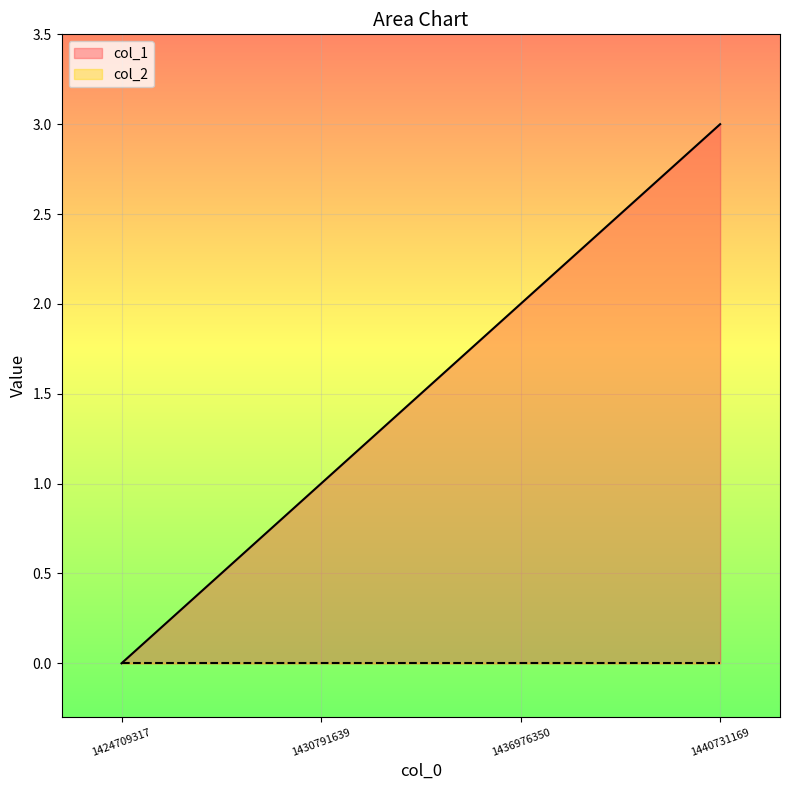

How many series are shown in this chart?

2